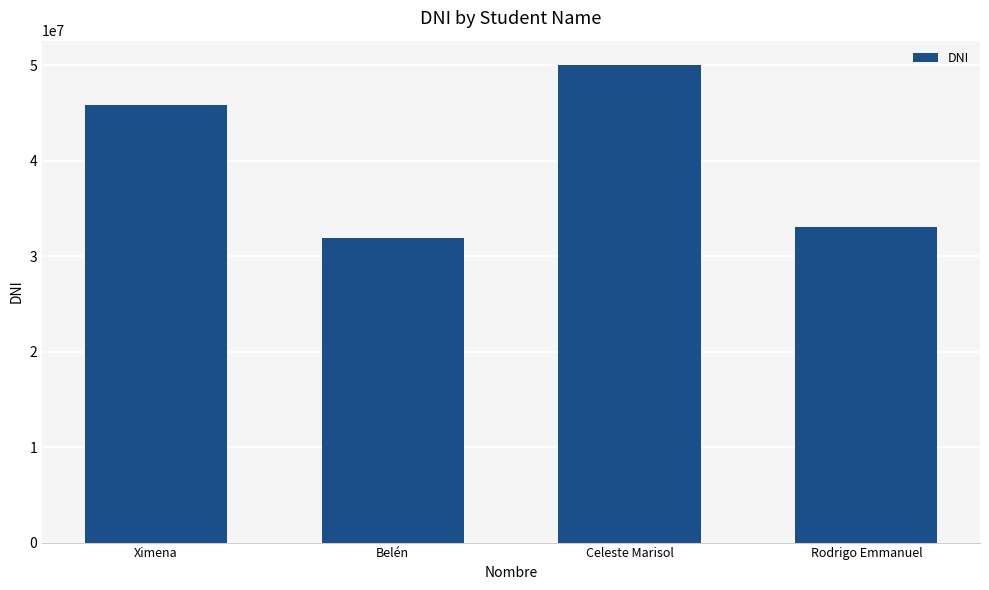

List the labels in order of value, smallest first.

Belén, Rodrigo Emmanuel, Ximena, Celeste Marisol